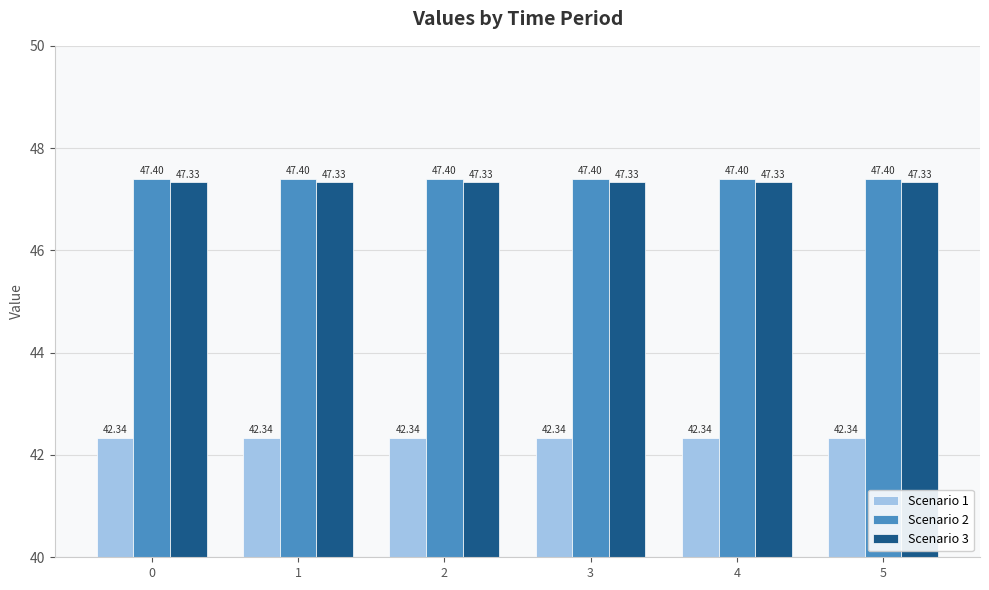

What is the difference between the highest and lowest values at 0?

5.1